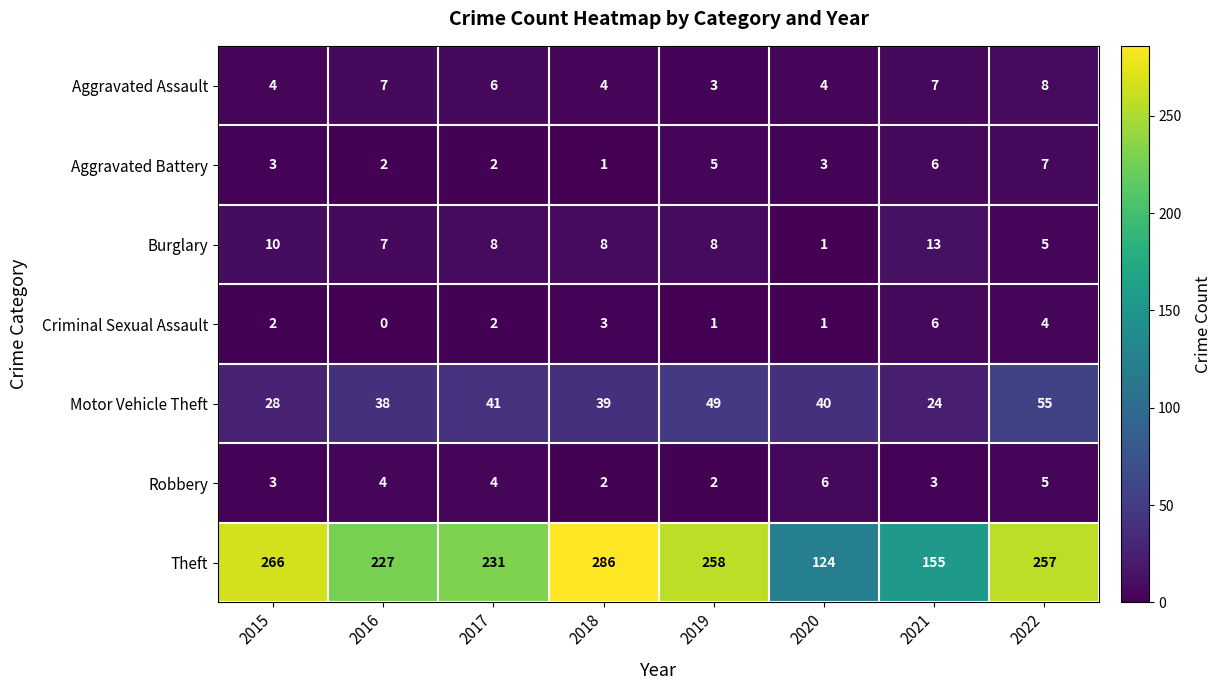

True or false: Criminal Sexual Assault has a value of 6 at 2021.

True